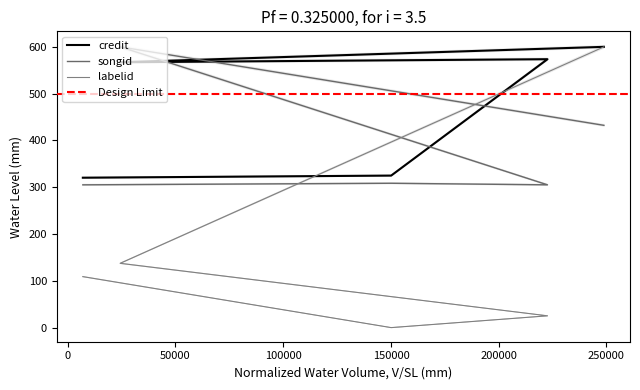

What is the spread (max minus min) of values at 222633?

545.6